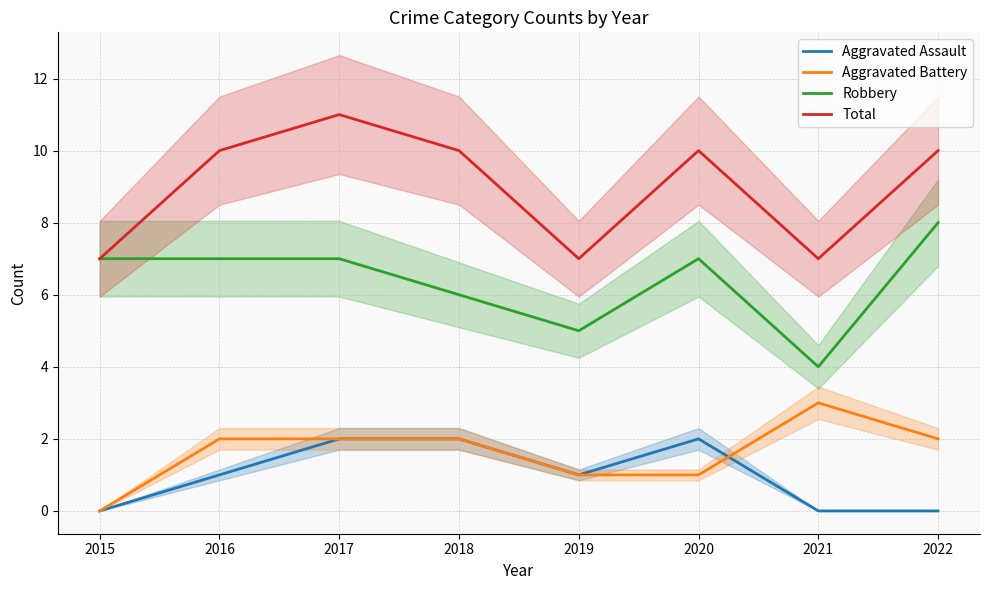

Where is the first local minimum for Aggravated Assault?

2019